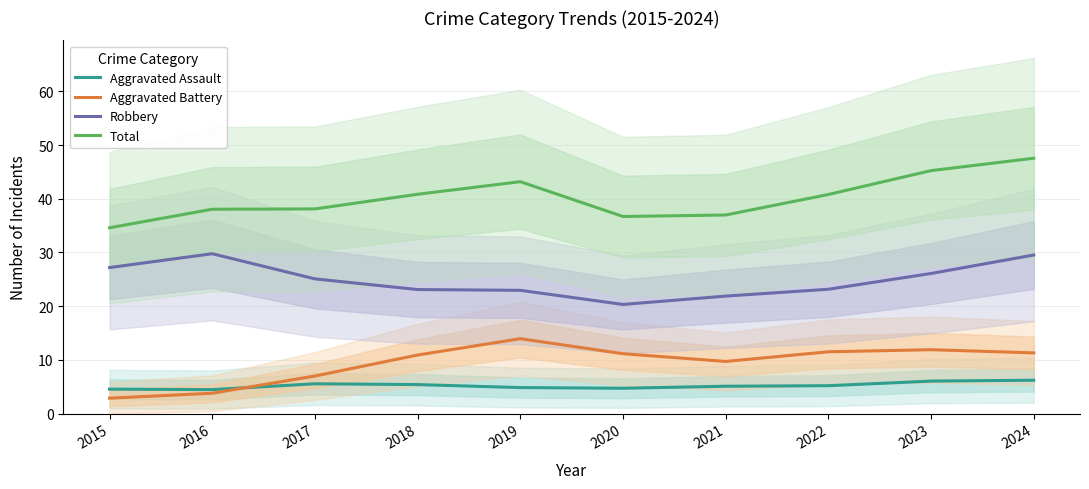

Which series has the largest total across all categories?

Total